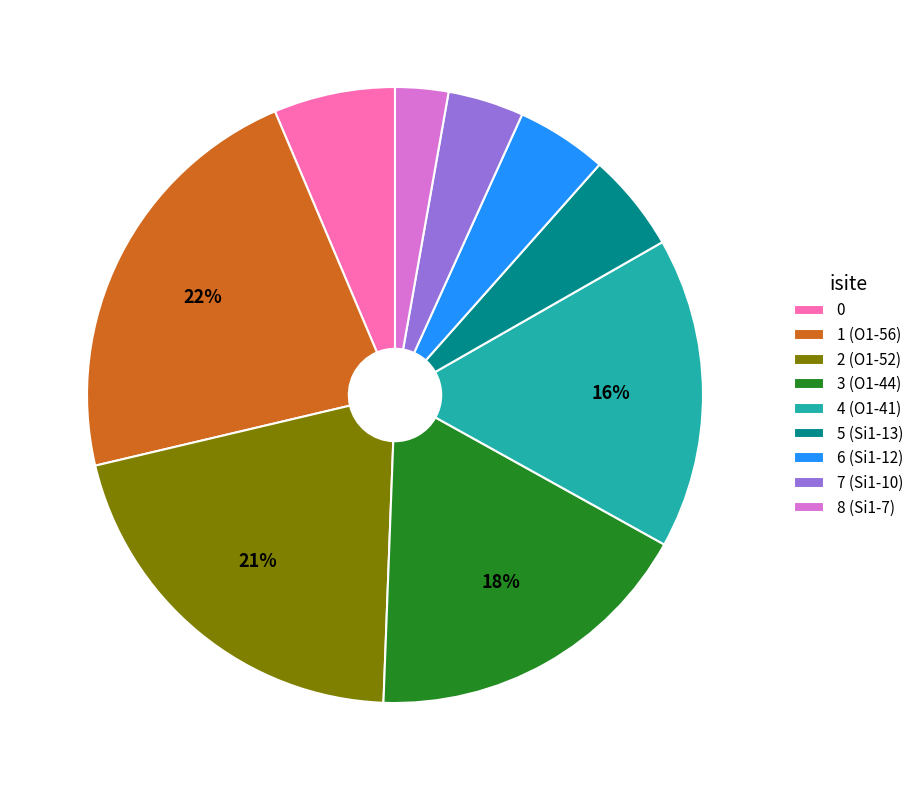

To the nearest percent, what percentage of the pie is 0?

6%